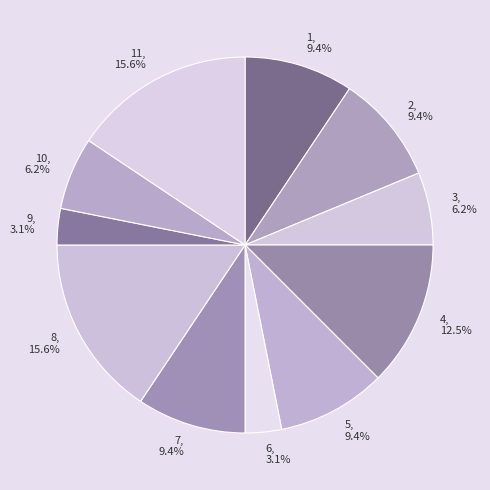

Is it true that 2 is 9% of the pie?

True